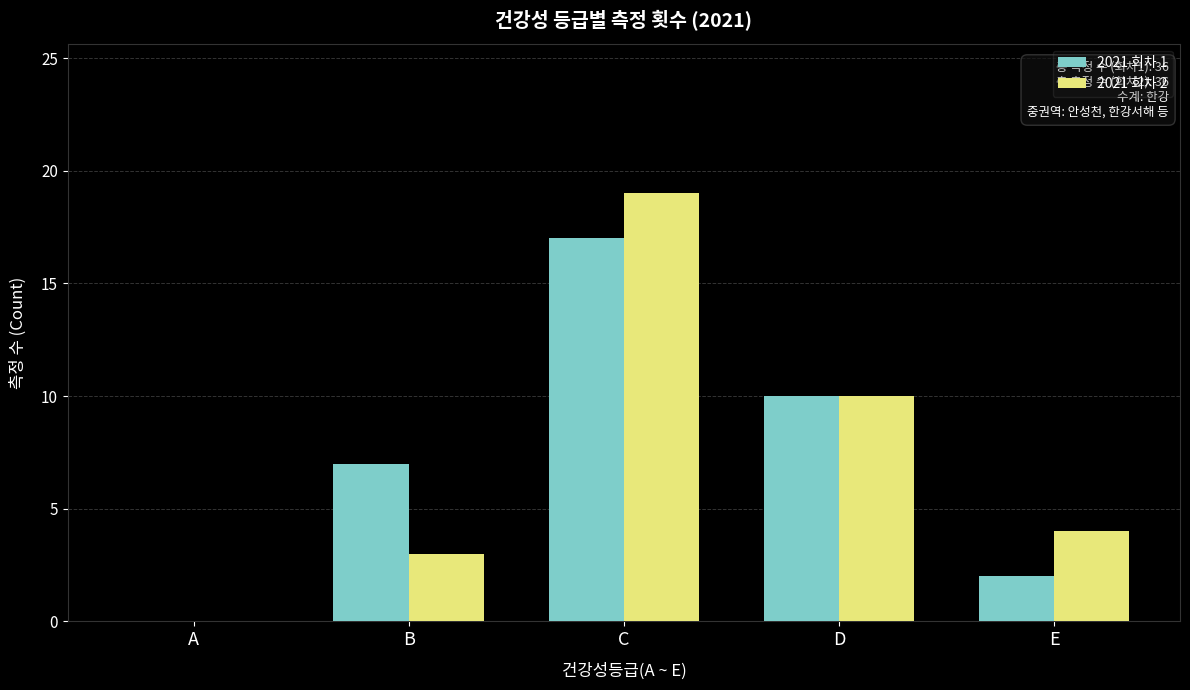

What are all the series names shown in the legend?

2021 회차 1, 2021 회차 2